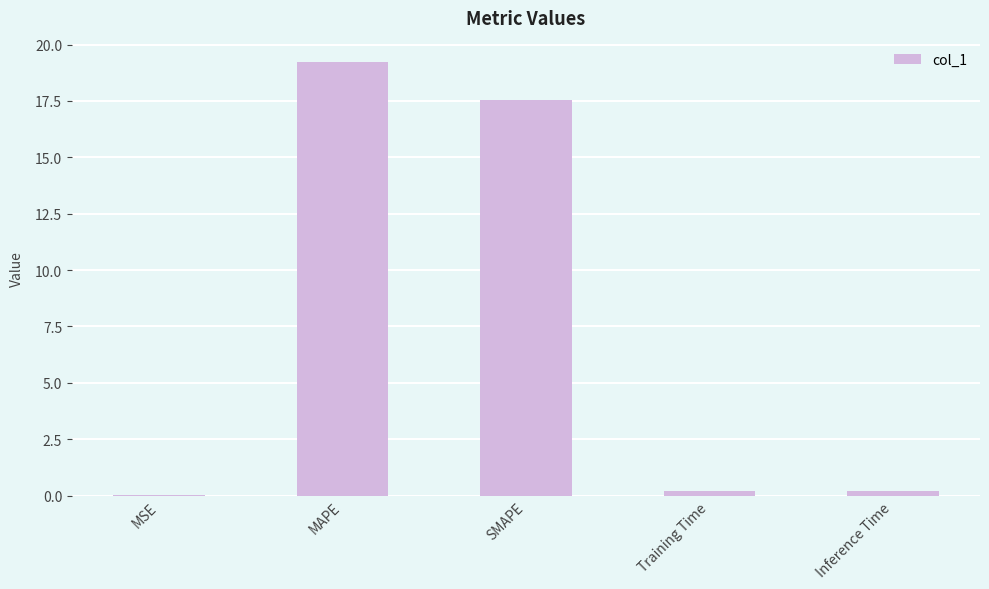

Between Inference Time and MAPE, which is larger?

MAPE